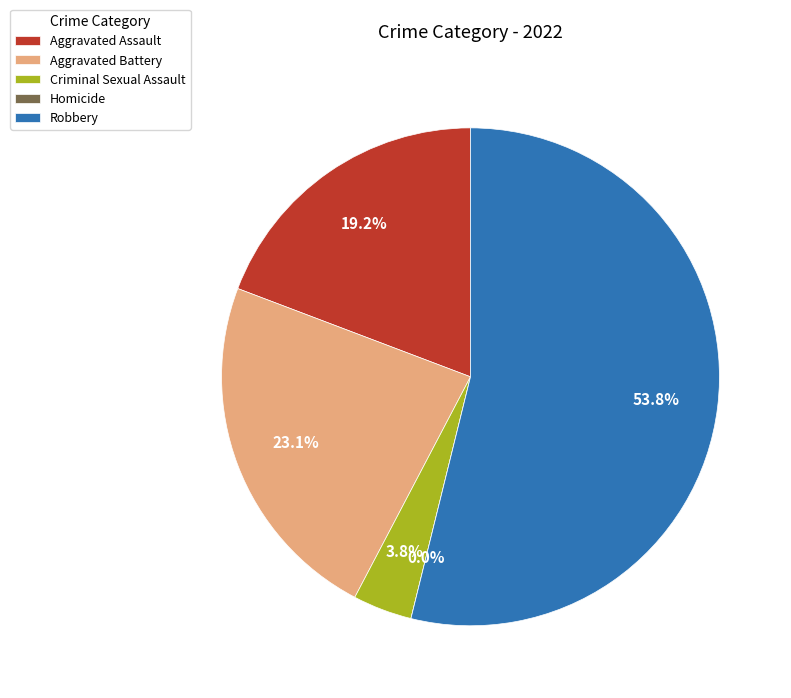

To the nearest percent, what is the average slice percentage?

20%